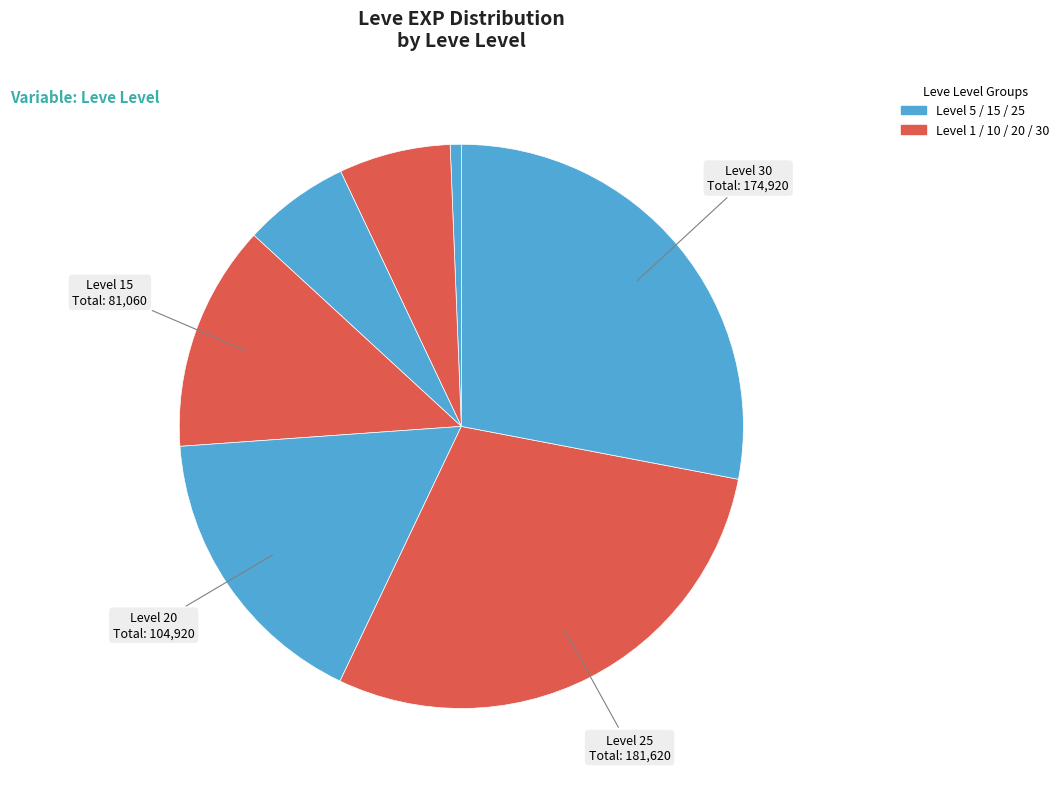

How many segments does this pie chart have?

7